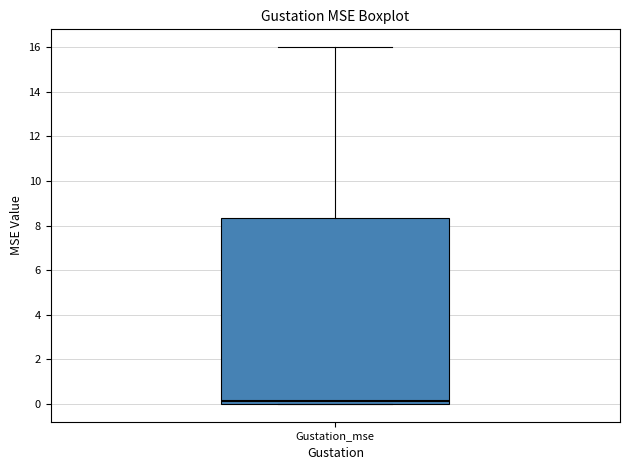

Read this box plot against the y-axis: the position of the median line, the range covered by the box, and the ends of both whiskers. The values are not printed on the chart, so give them approximately, as read against the axis.

median 0.2, box 0.0 to 8.4, whiskers 0.0 to 16.0